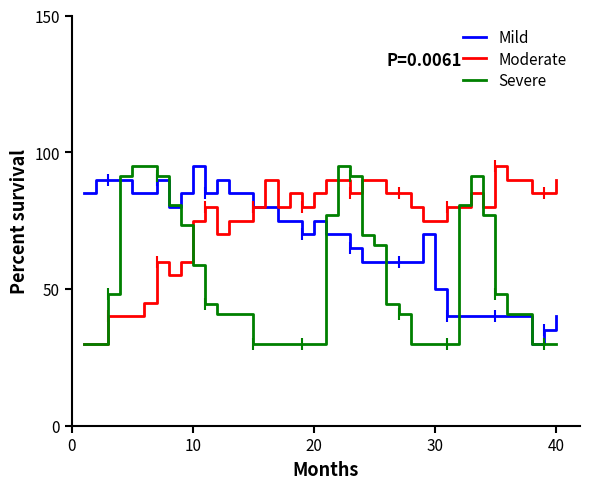

True or false: Mild and Moderate cross at least once.

False